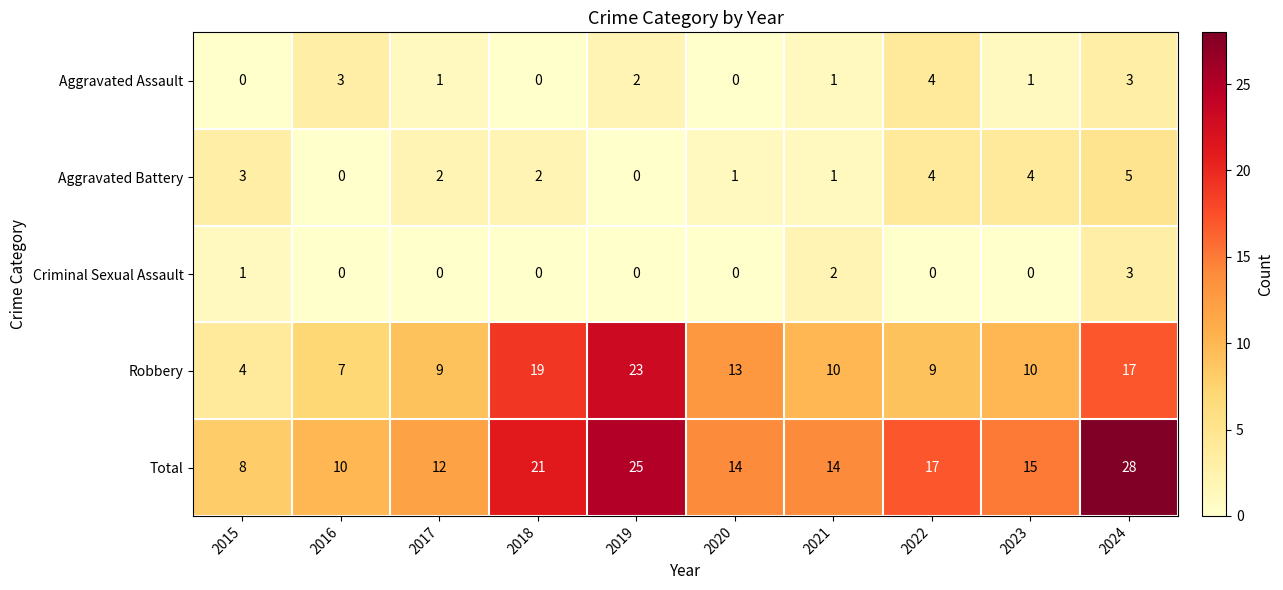

True or false: Robbery has a value of 13 at 2020.

True